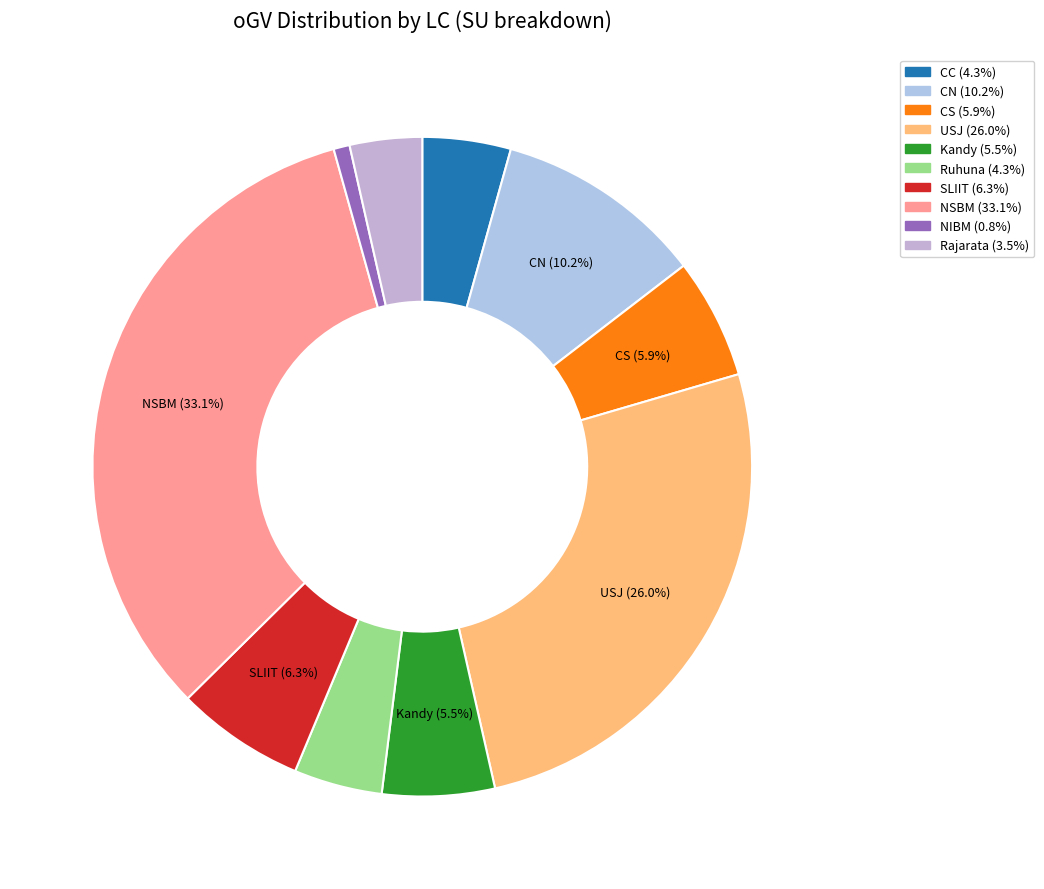

What is the ratio of the value at CC to the value at Kandy?

0.8